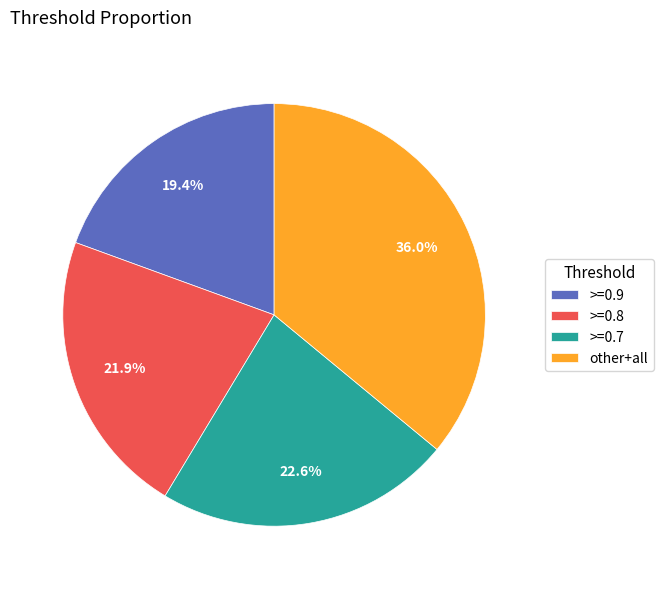

Which category has the smallest portion of the pie?

>=0.9